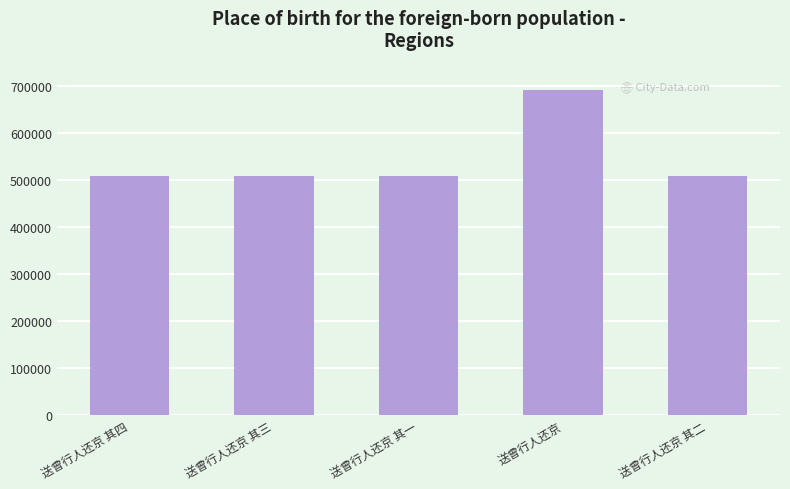

Between 送曾行人还京 其一 and 送曾行人还京, which is larger?

送曾行人还京